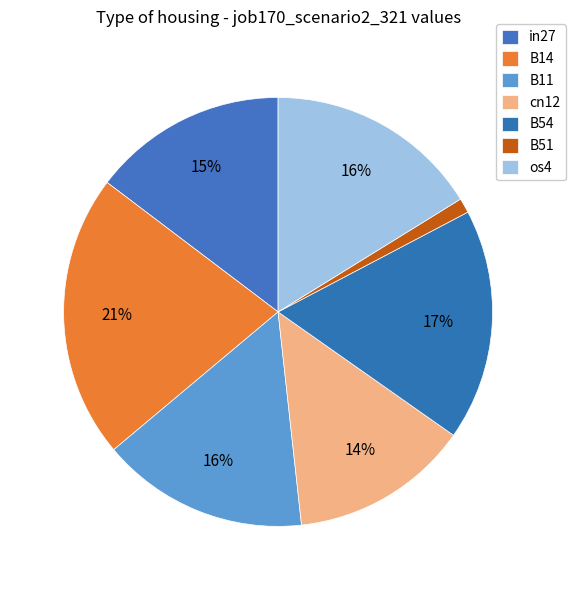

How many segments does this pie chart have?

7